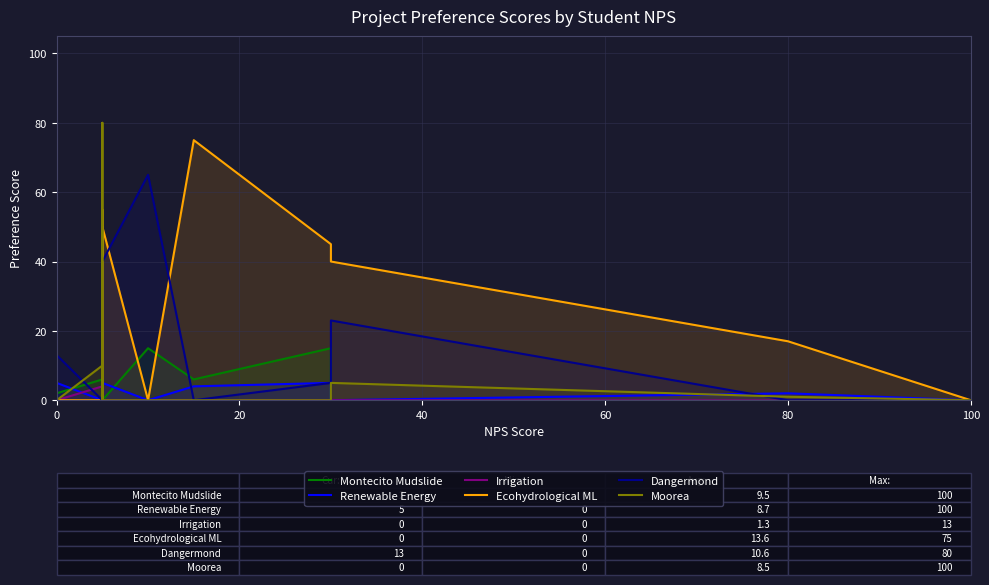

After their last crossing, which series has the higher values: Montecito Mudslide or Ecohydrological ML?

Ecohydrological ML